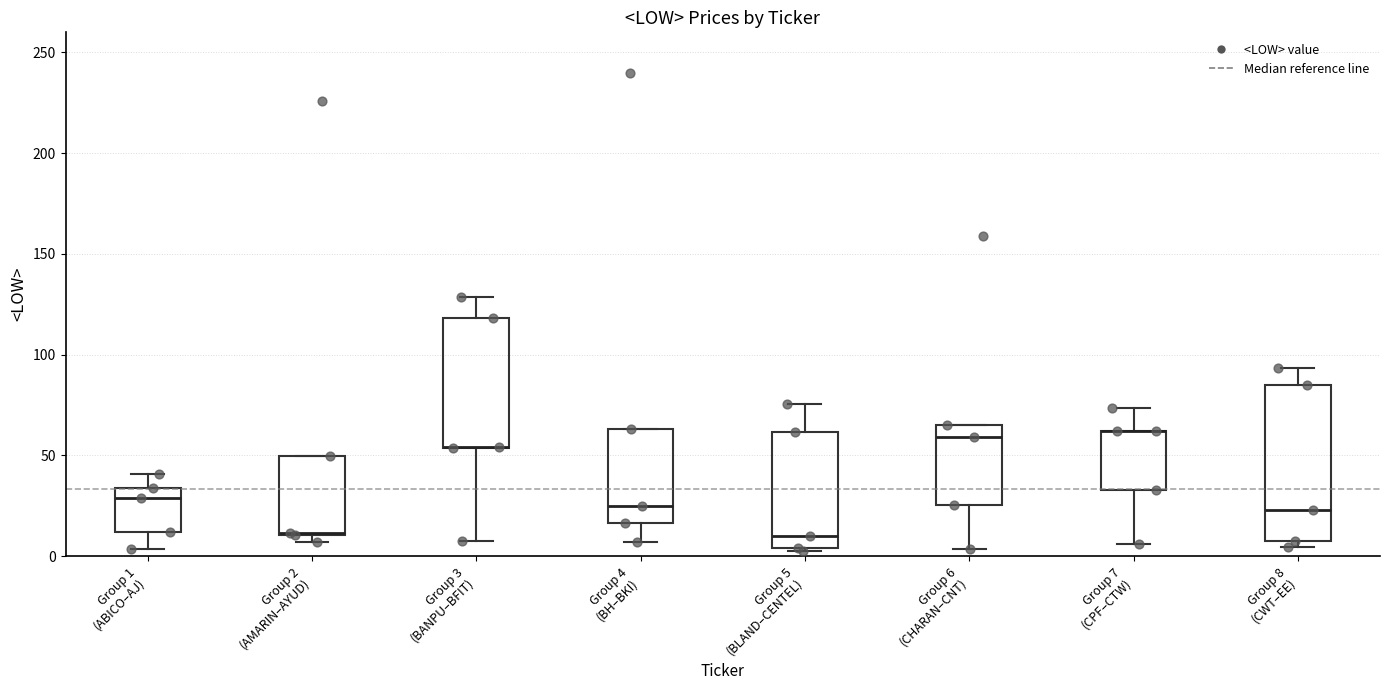

Which box is the tallest, from its lower edge to its upper edge?

Group 8 (CWT–EE)